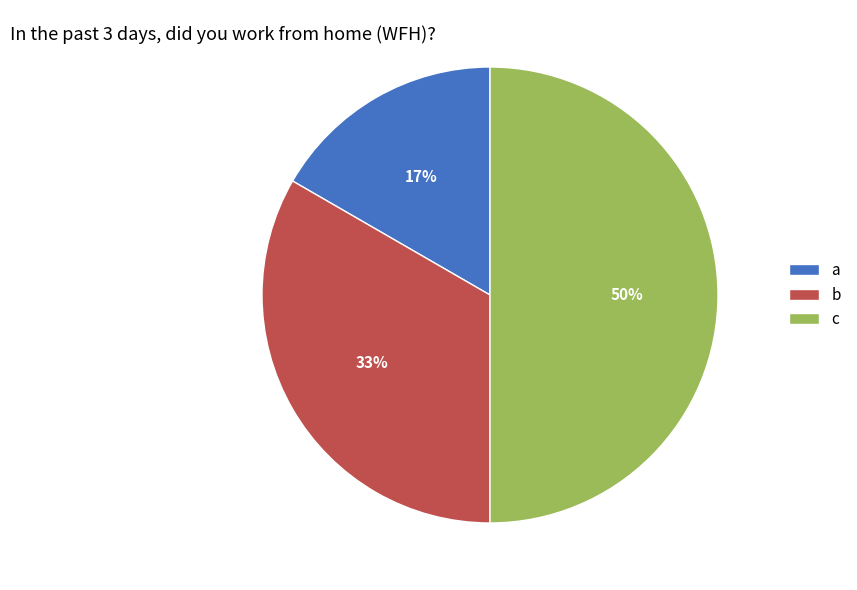

Does b represent more than half of the total?

No